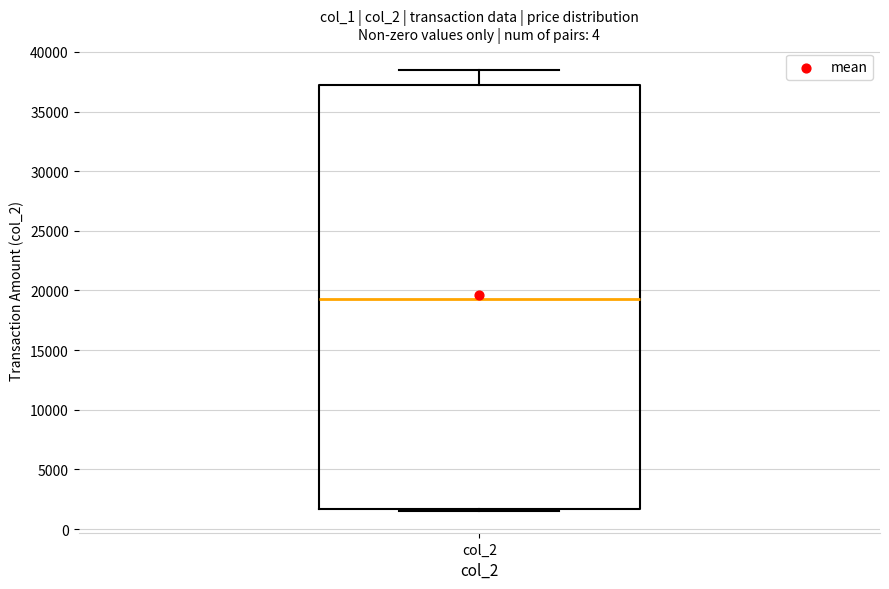

Where is the lower edge of the box for col_2 on the y-axis? The values are not printed on the chart, so give them approximately, as read against the axis.

1500